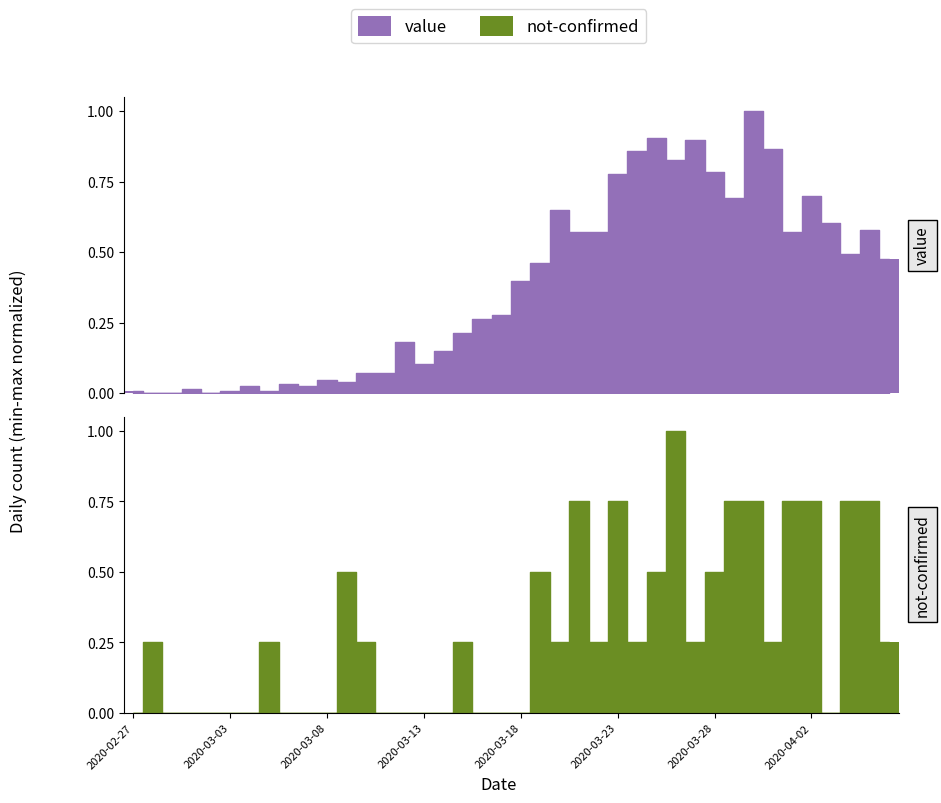

What is the label of the 14th bar from the right?

26